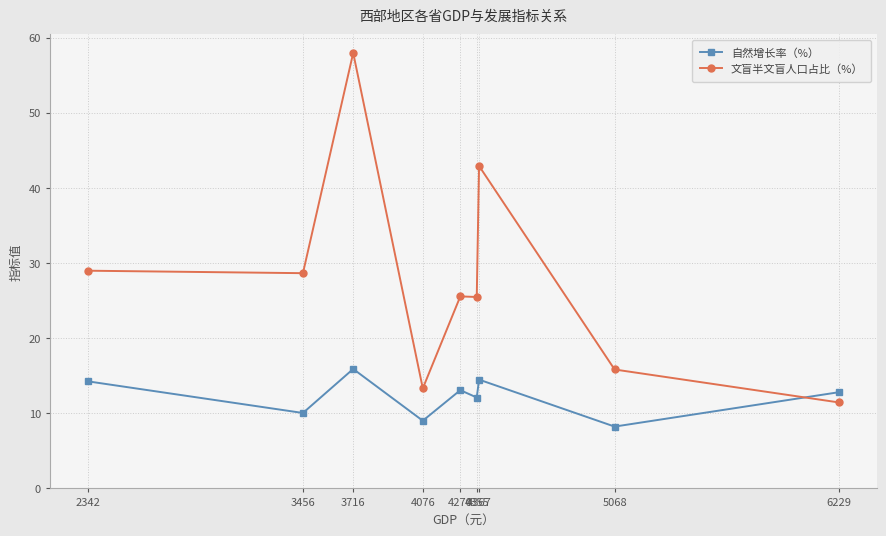

True or false: 文盲半文盲人口占比（%） has more than 0 interior local peaks.

True